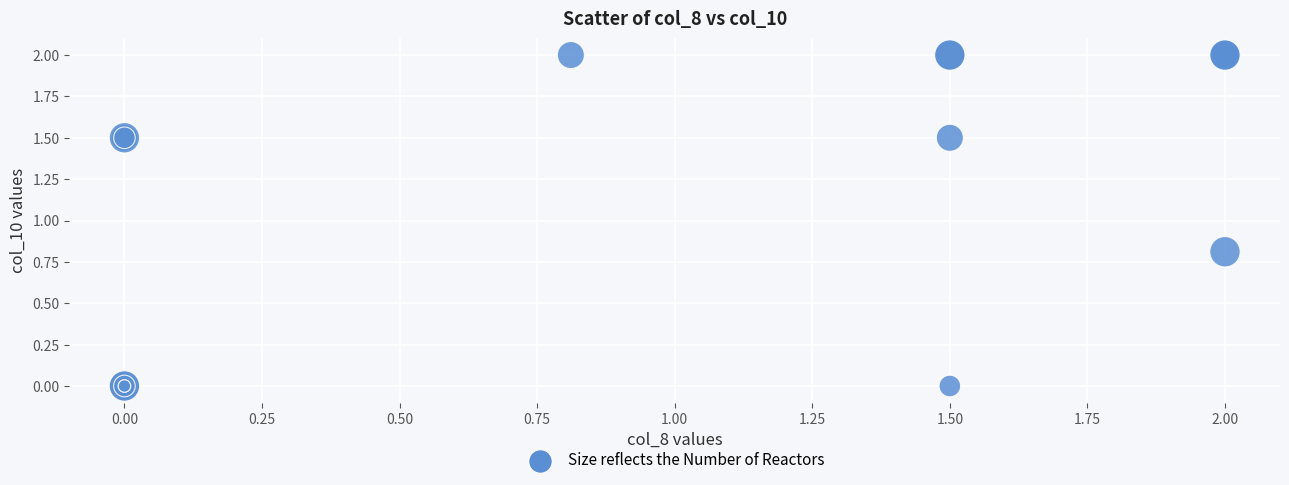

What Y value in the scatter plot is closest to 1?

0.8